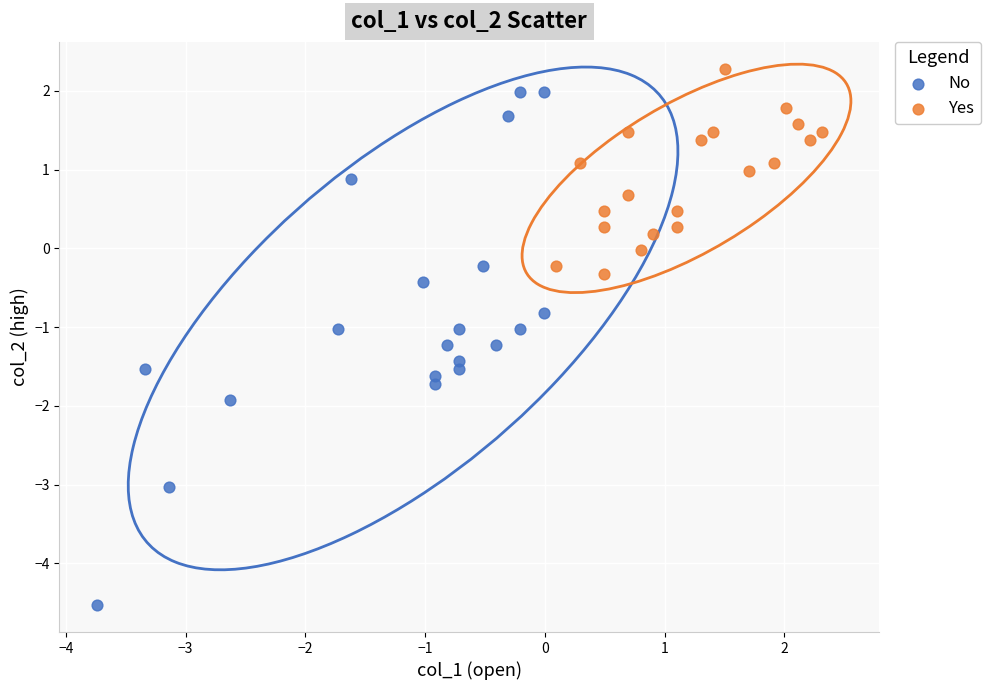

Which series contains the lowest Y value?

No